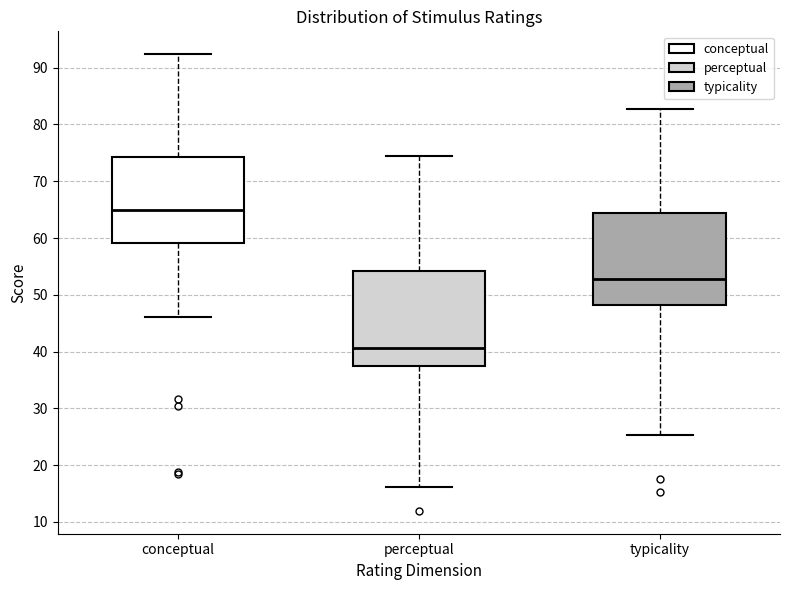

Reading left to right, transcribe this box plot: for each box, give where its median line is, the range the box spans, and where its two whiskers end, as read against the y-axis. The values are not printed on the chart, so give them approximately, as read against the axis.

conceptual: median 65, box 59 to 74, whiskers 46 to 92
perceptual: median 41, box 37 to 54, whiskers 16 to 74
typicality: median 53, box 48 to 64, whiskers 25 to 83